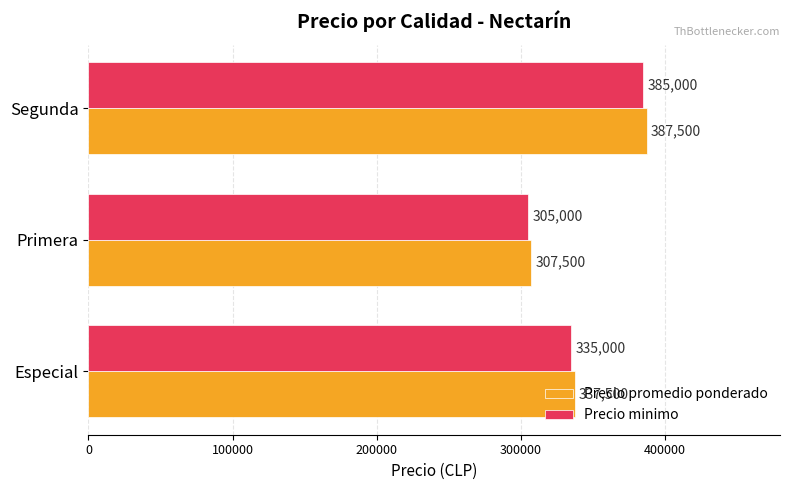

Where is Precio promedio ponderado nearest to the value 347500?

Especial